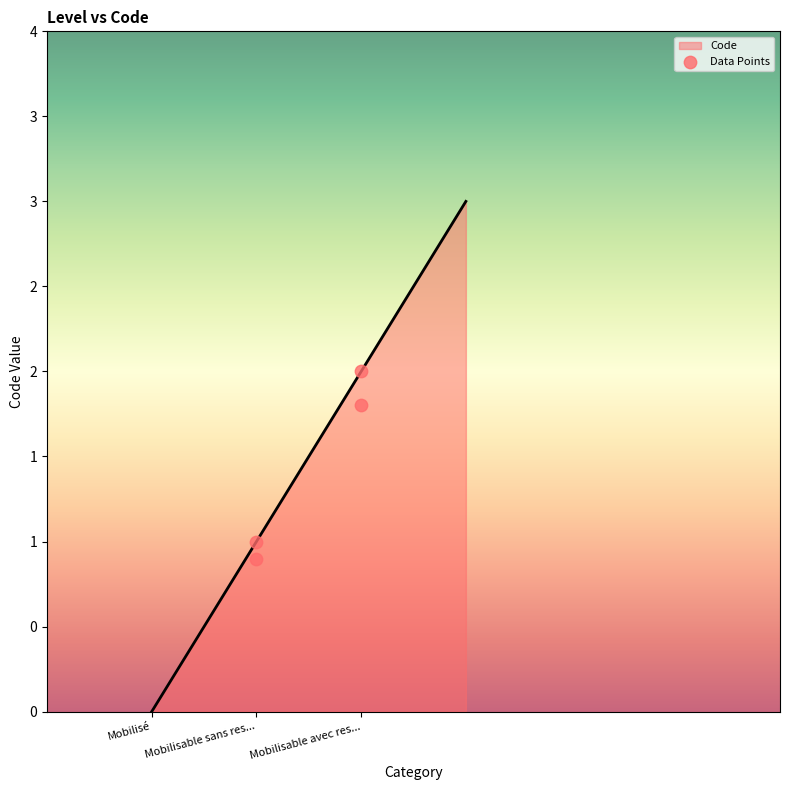

Which has a higher value, Mobilisable avec ressources humaines or Mobilisé?

Mobilisable avec ressources humaines